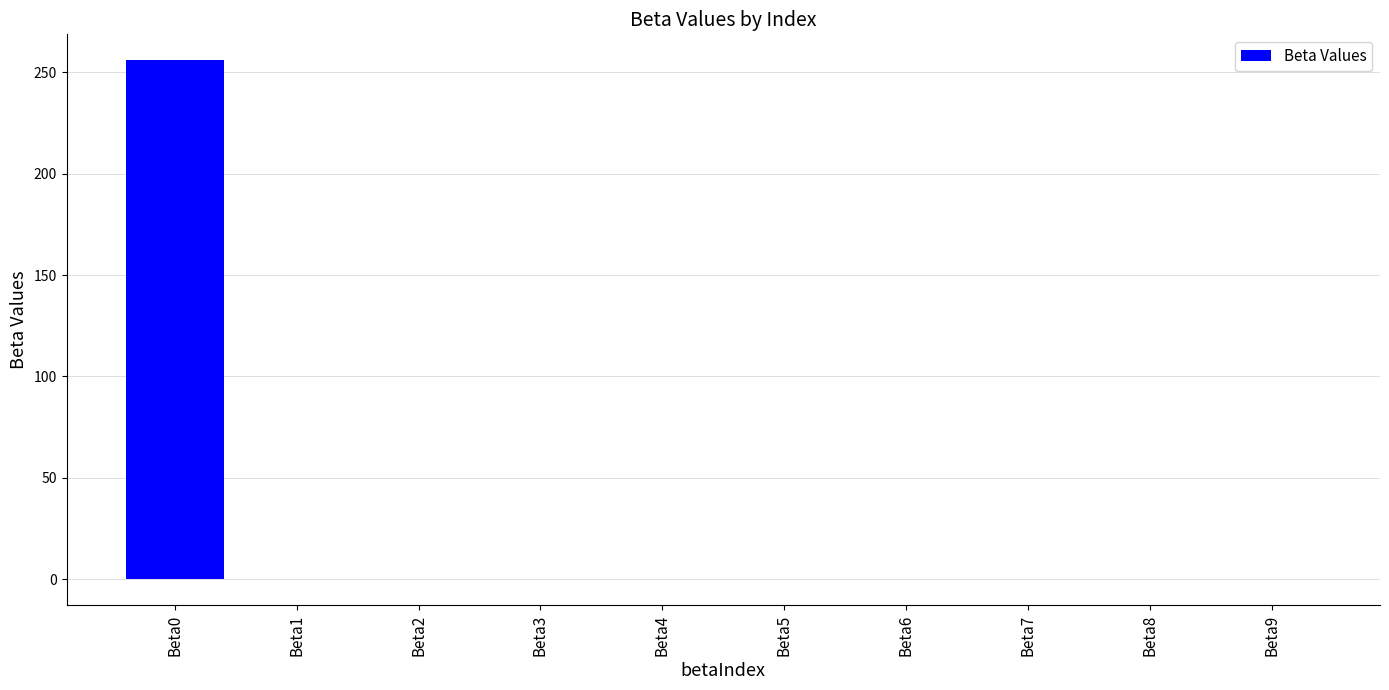

What is the sum of all values?

255.8